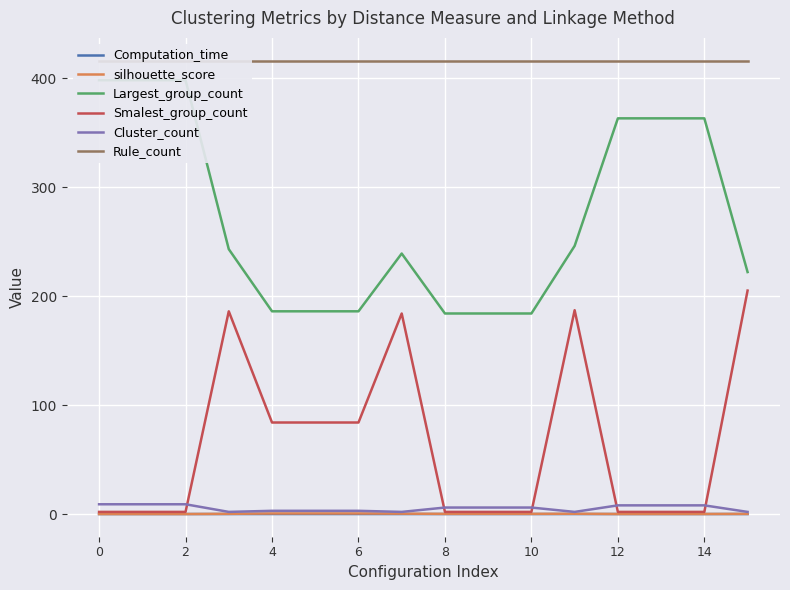

The Computation_time series shows 0.0 at 12. True or false?

True